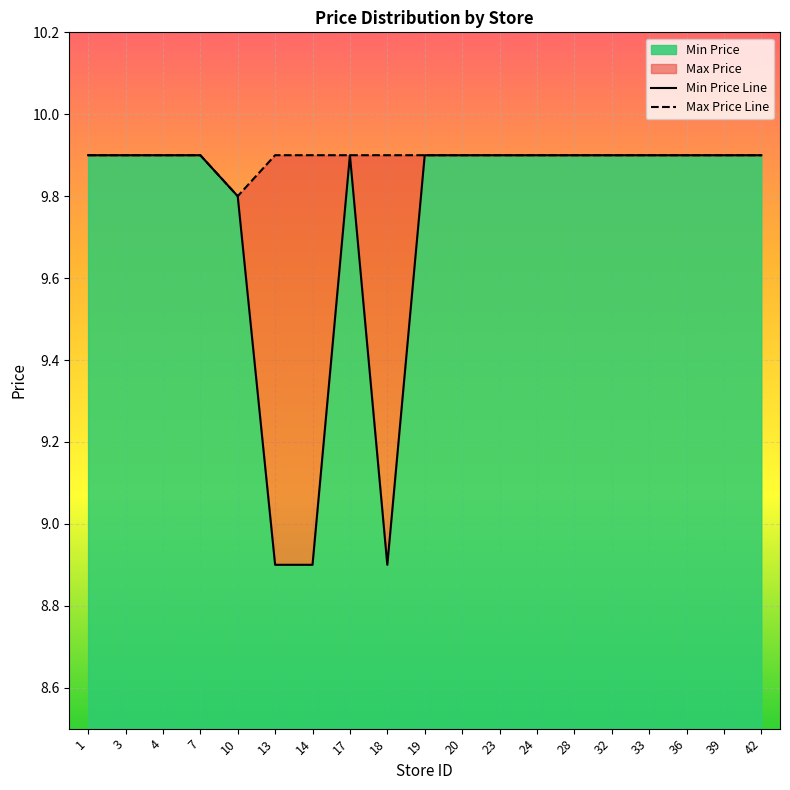

What is the difference between the maximum and minimum values in the Min Price series?

1.0